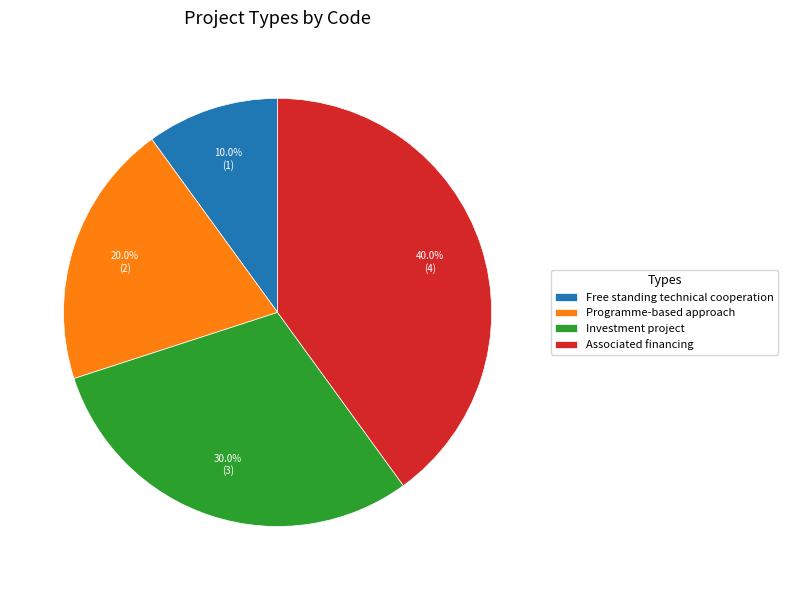

Between Free standing technical cooperation and Programme-based approach, which is larger?

Programme-based approach